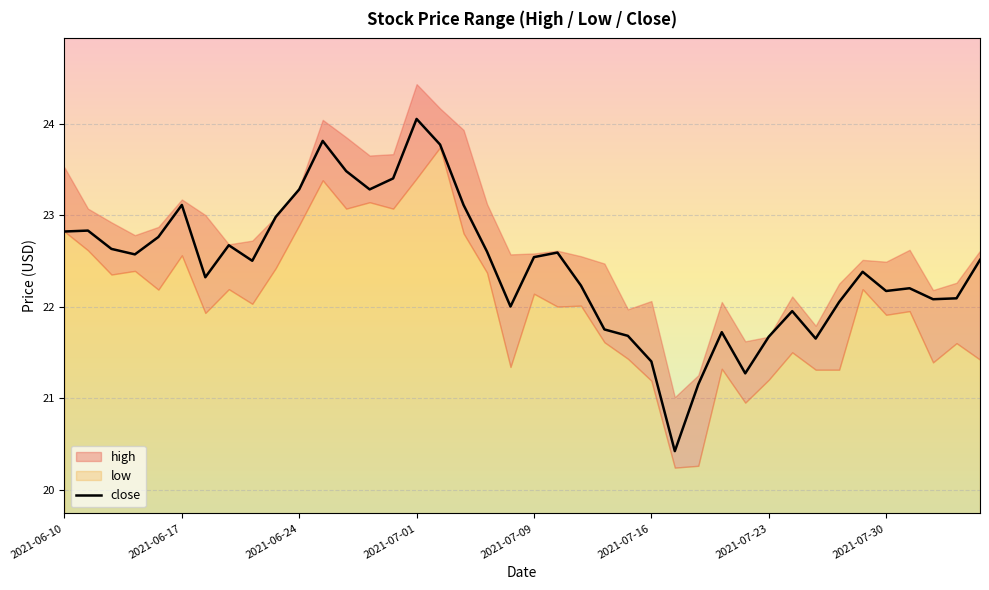

The close series shows 38.0 at 2021-07-09. True or false?

False